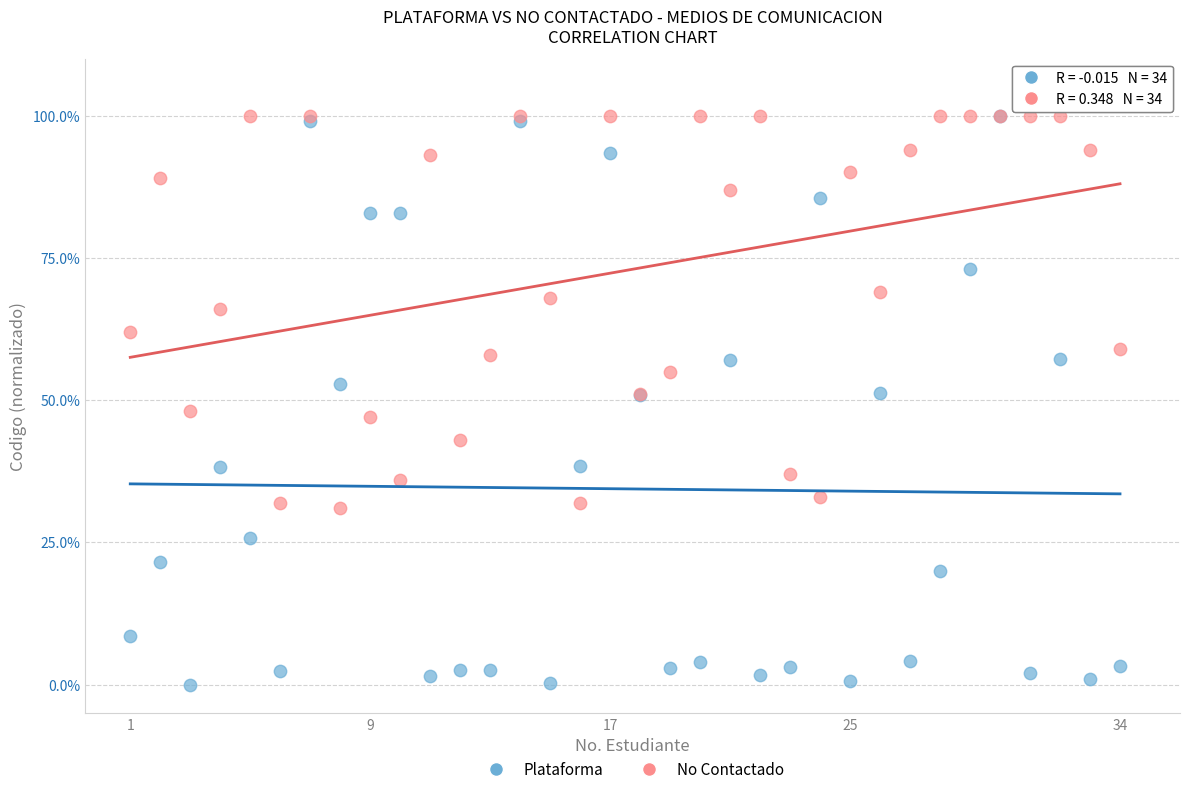

What are all the series names shown in the legend?

Plataforma, No Contactado